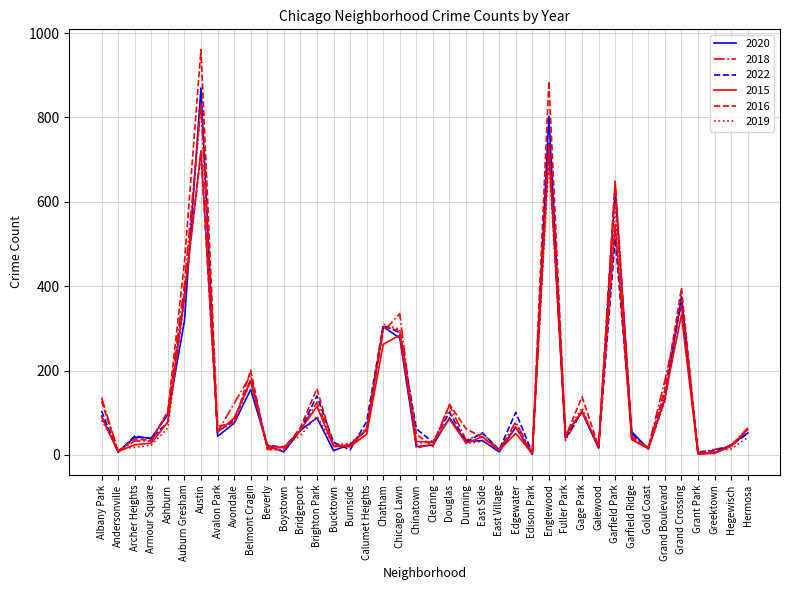

In 2019, how many points are lower than both neighbors (excluding endpoints)?

12